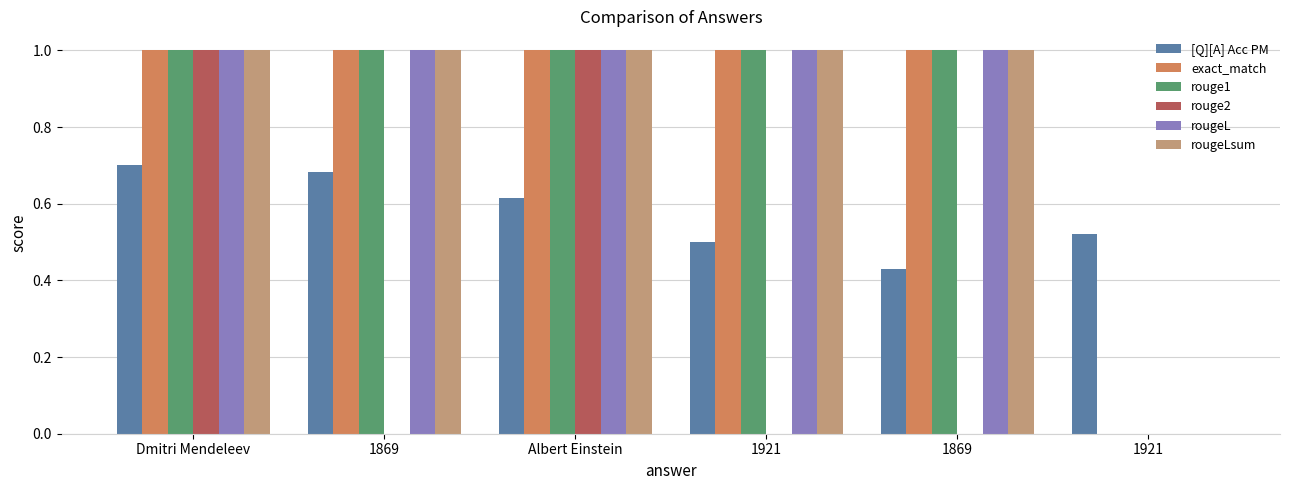

What is the sum of the rougeLsum values at 1869 and Dmitri Mendeleev?

2.0